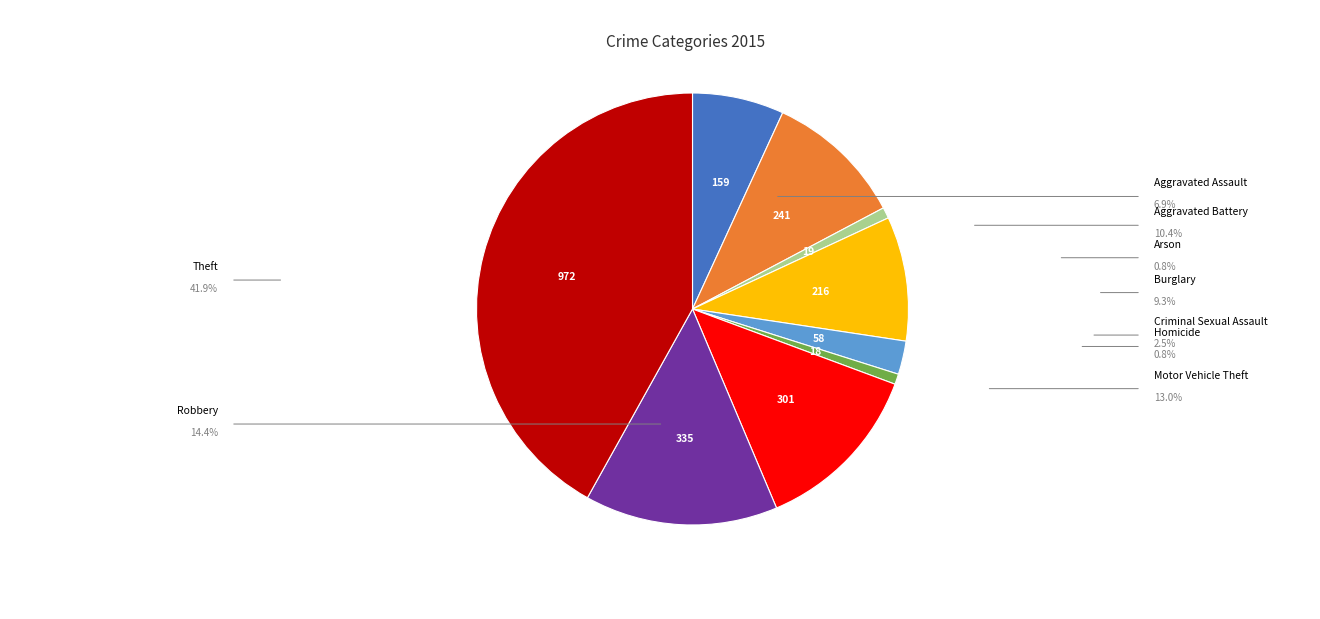

Does any single category account for the majority?

No